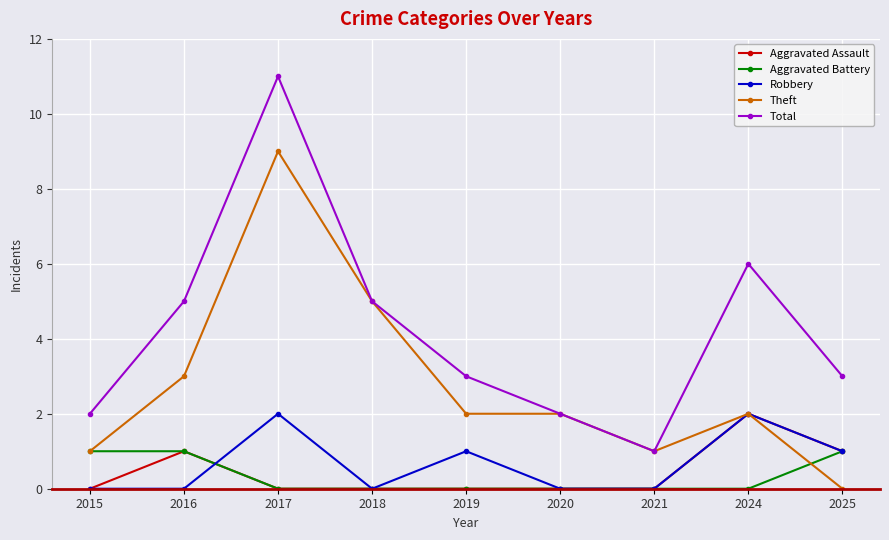

Which category has the lowest value in the Theft series?

2025